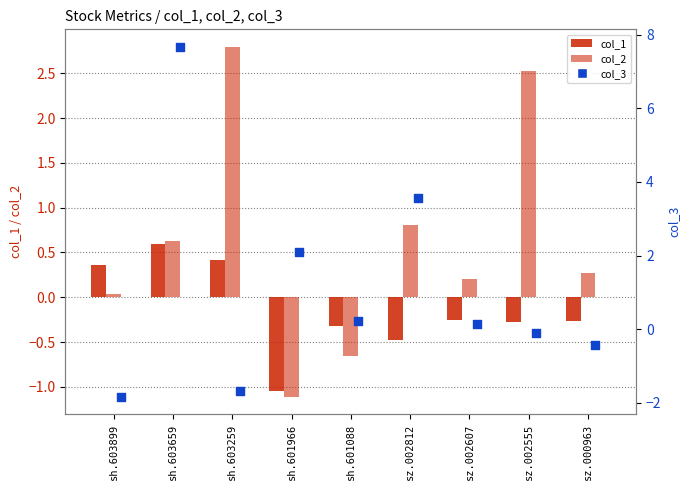

At how many categories does at least one series exceed 2?

5